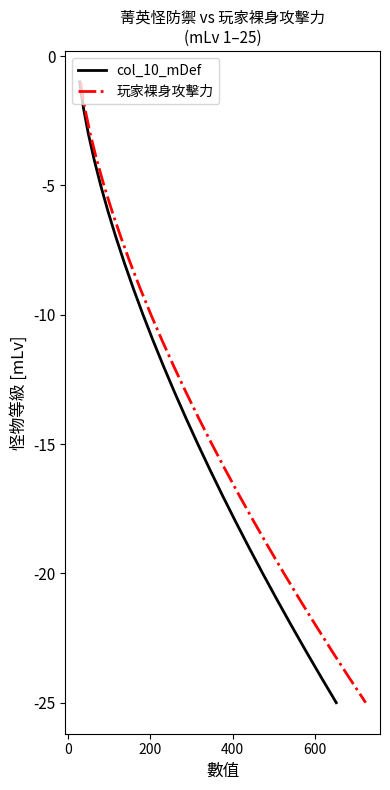

What is the sum of all col_10_mDef values?

-325